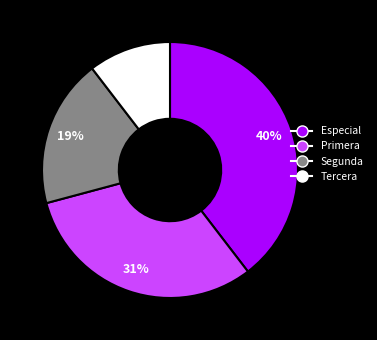

True or false: Segunda accounts for 19% of the total.

True